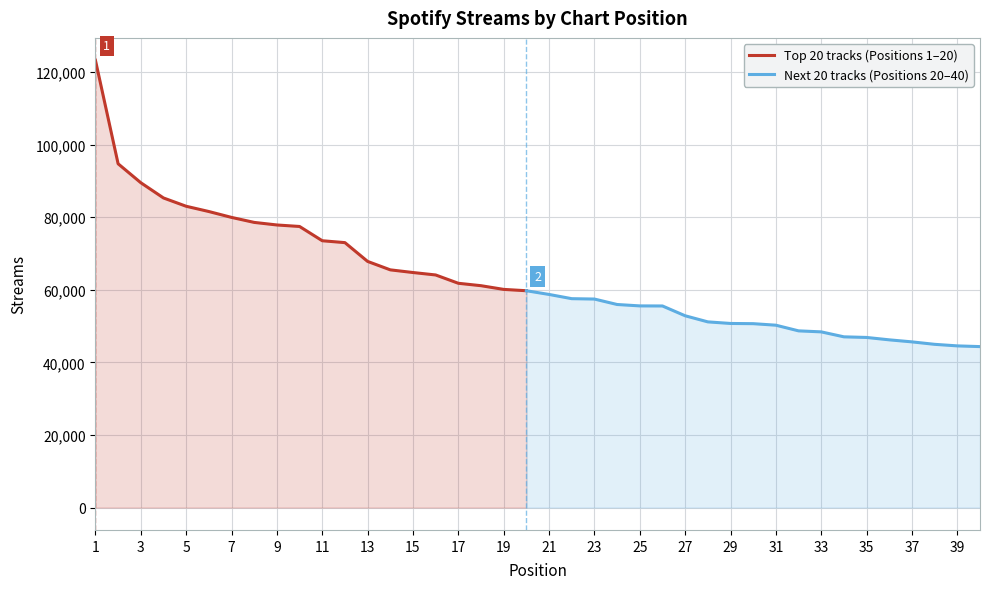

The chart shows a value of 114418 at 9. True or false?

False